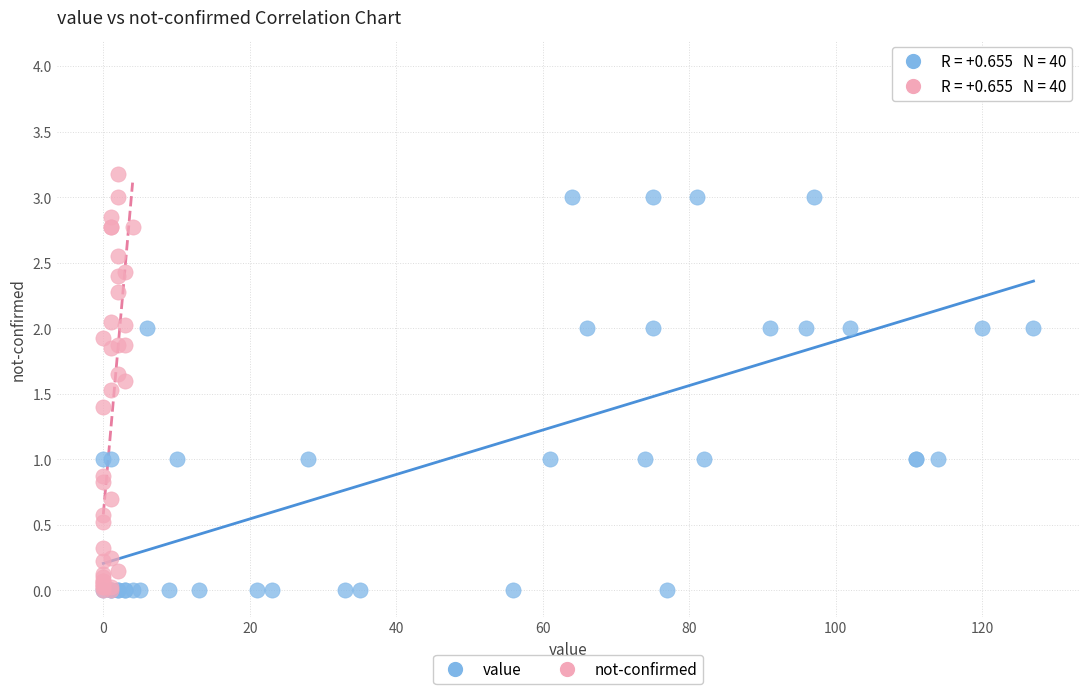

Which series reaches the maximum Y coordinate?

value